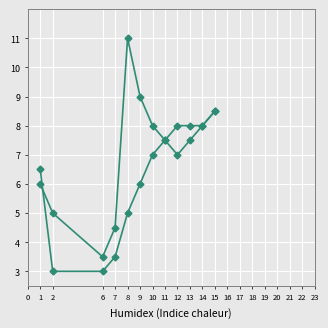

How many lines are shown in the chart?

2